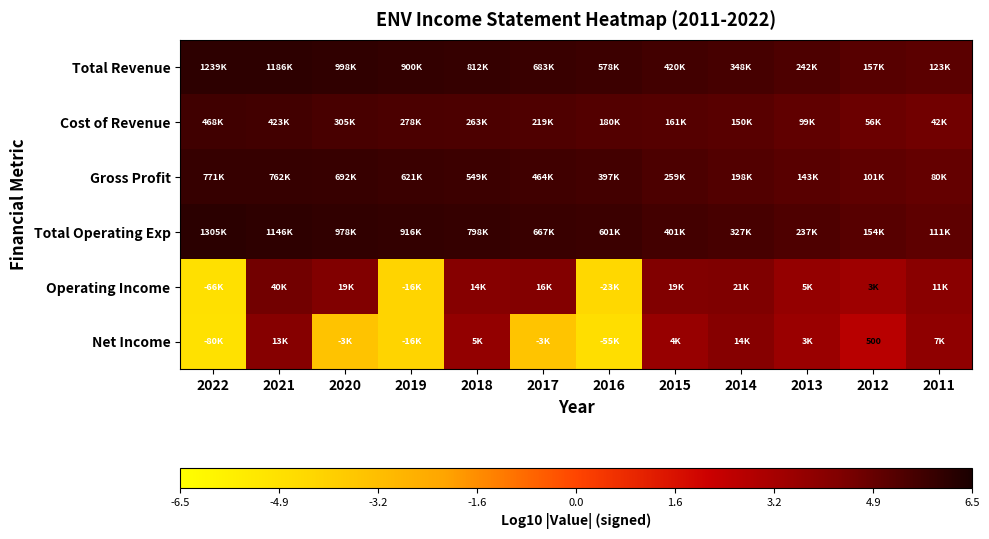

Where is Cost of Revenue nearest to the value 5?

2013